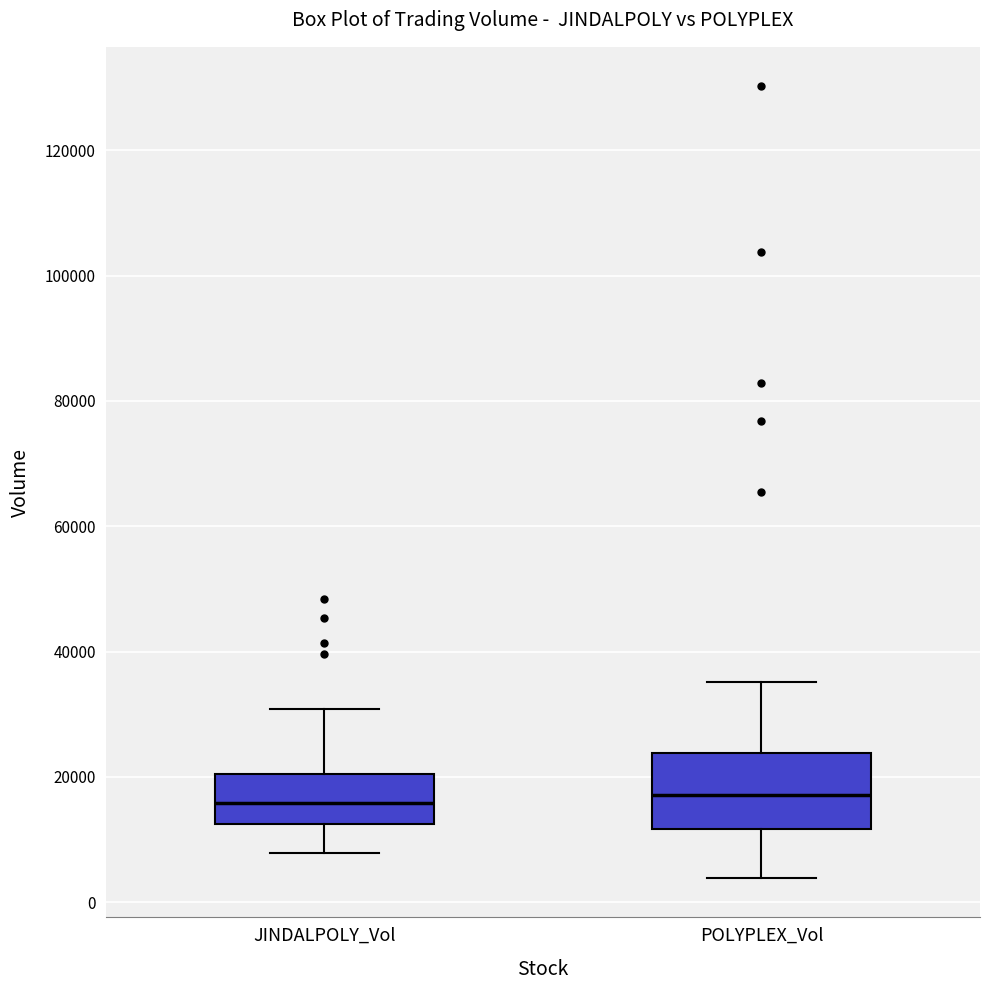

Where does the lower whisker of the box for JINDALPOLY_Vol end on the y-axis? The values are not printed on the chart, so give them approximately, as read against the axis.

8000